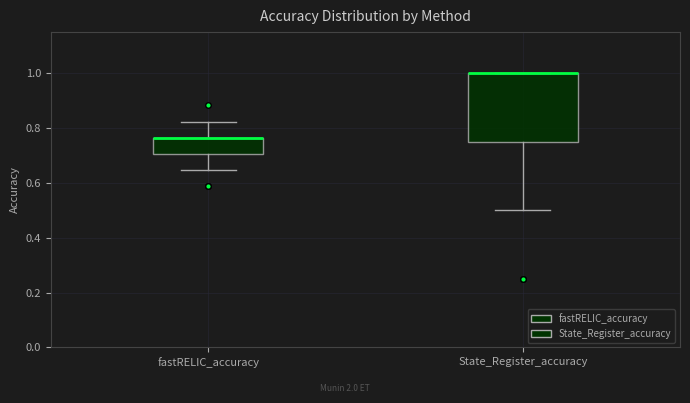

Where does the lower whisker of the box for State_Register_accuracy end on the y-axis? The values are not printed on the chart, so give them approximately, as read against the axis.

0.50